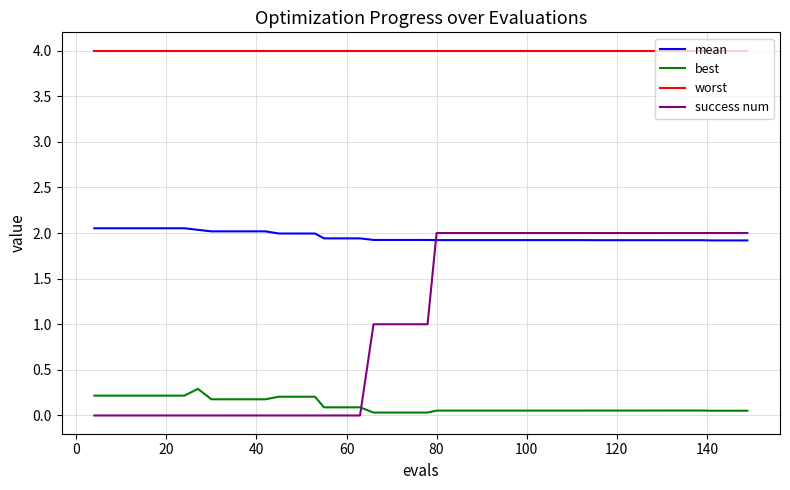

What is the lowest value of the mean series?

1.9